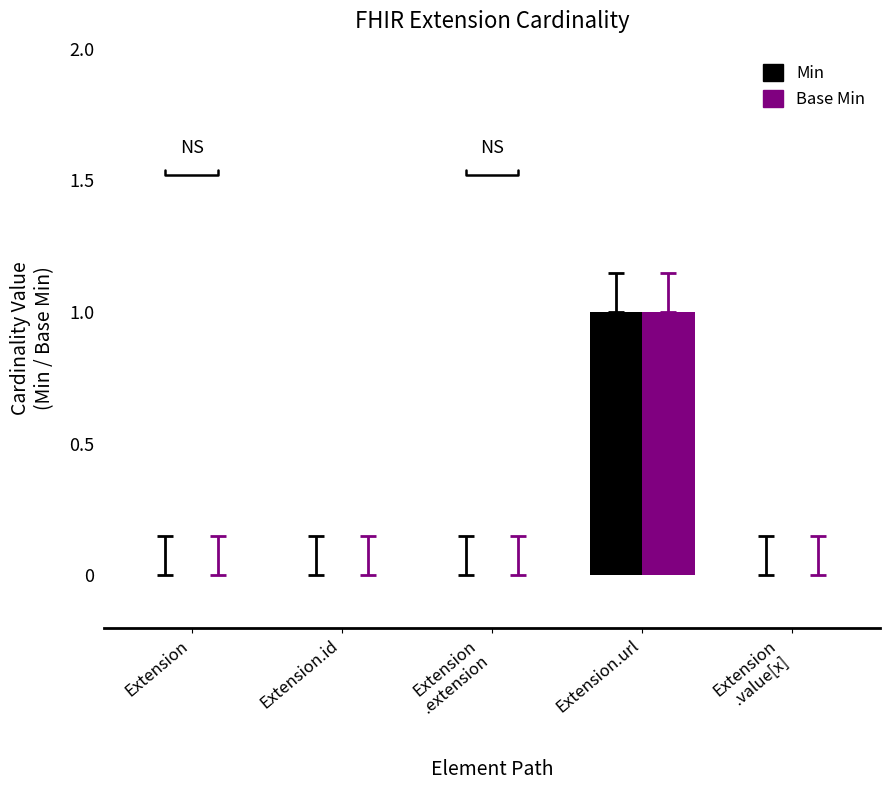

The Base Min series shows 0 at Extension.id. True or false?

True